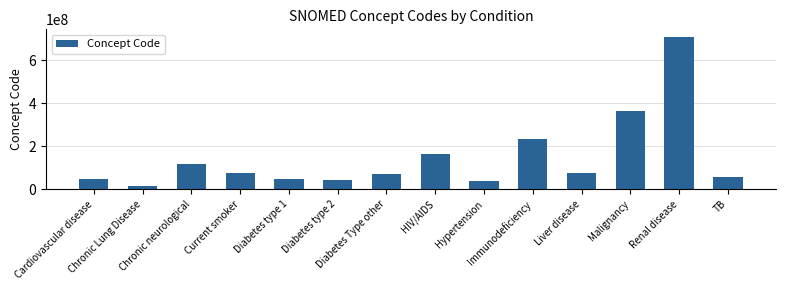

True or false: the data shows 77176002 at Current smoker.

True